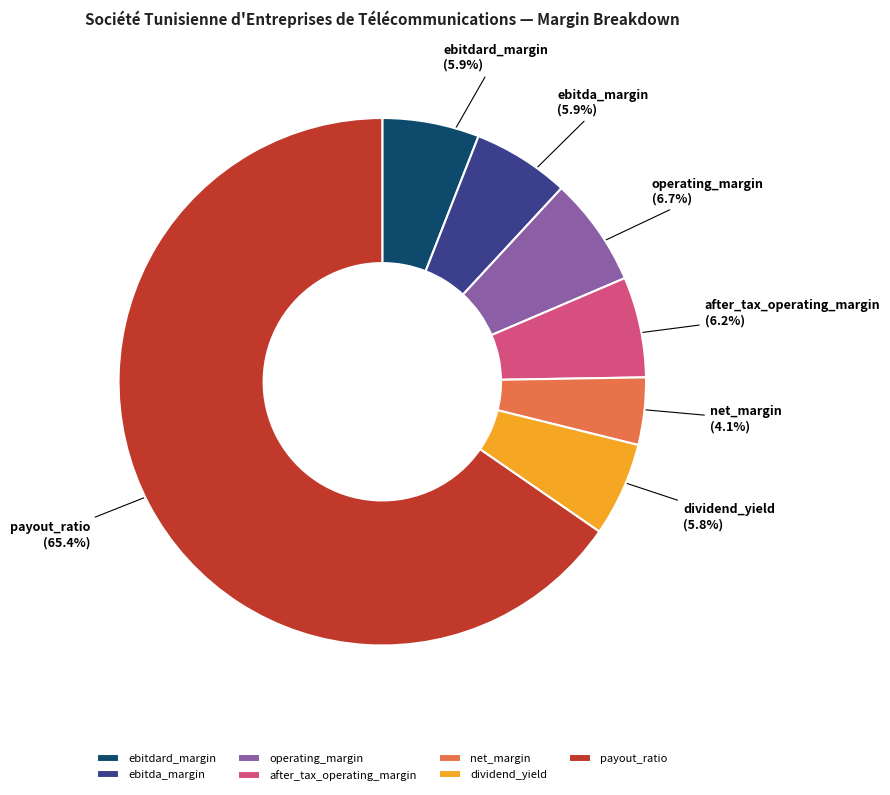

How much of the chart is everything except ebitda_margin?

94.1%